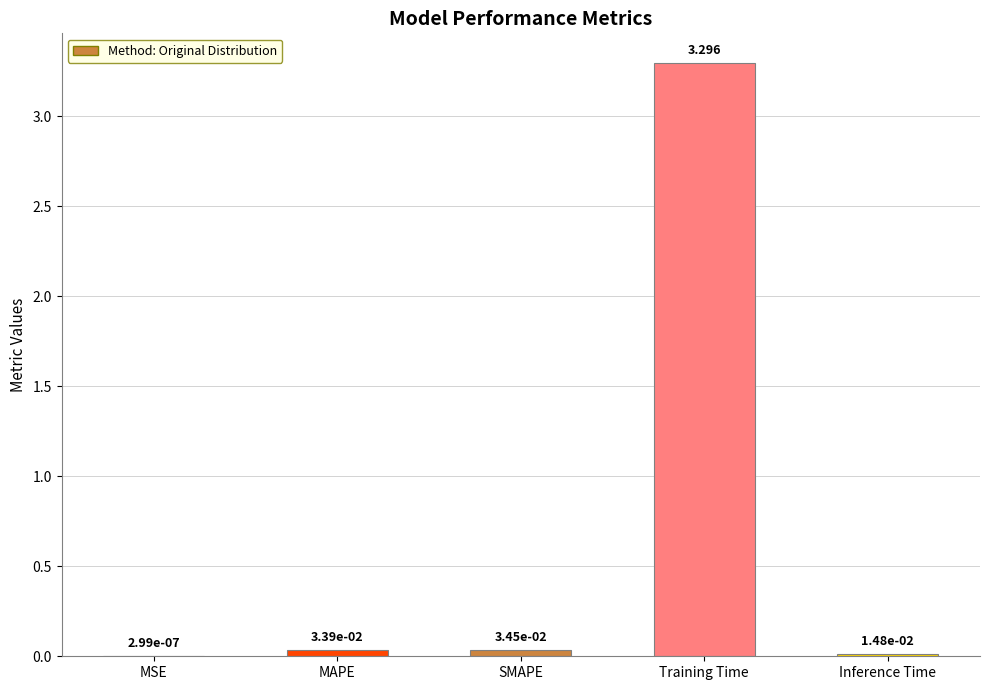

Between Inference Time and SMAPE, which is larger?

SMAPE